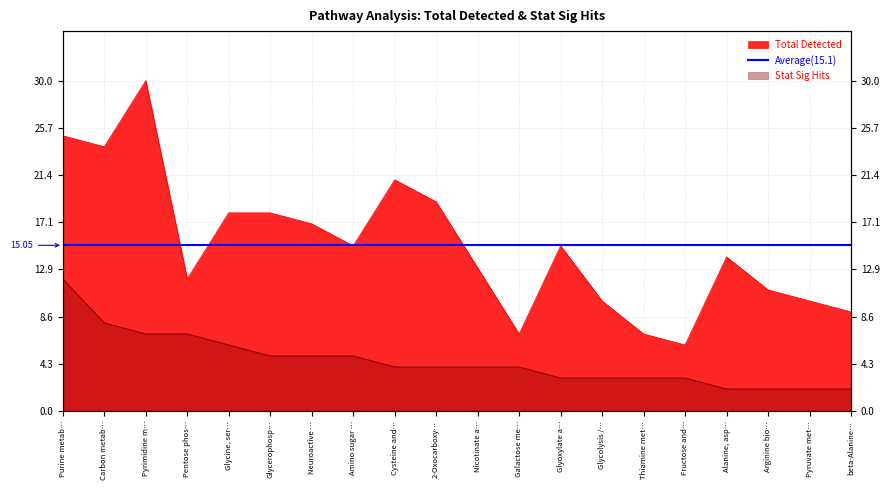

Which series has the largest range (max minus min)?

Total Detected